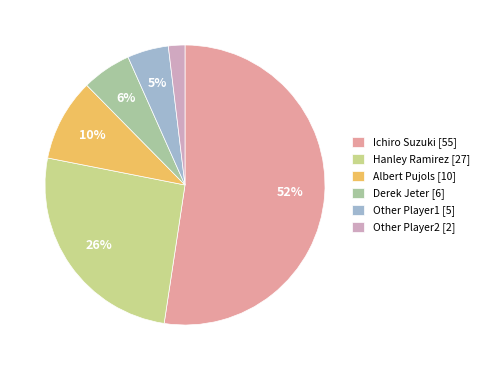

Is the sum of Derek Jeter [6] and Albert Pujols [10] greater than half?

No